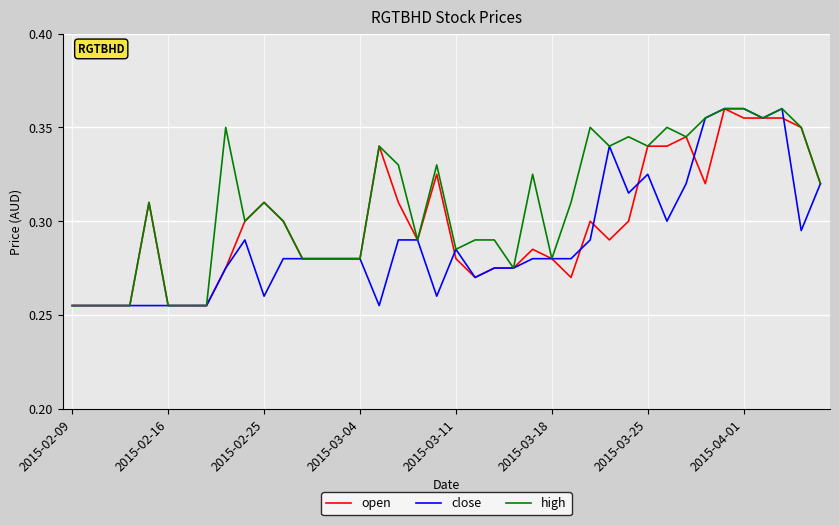

Which series has the largest total across all categories?

high